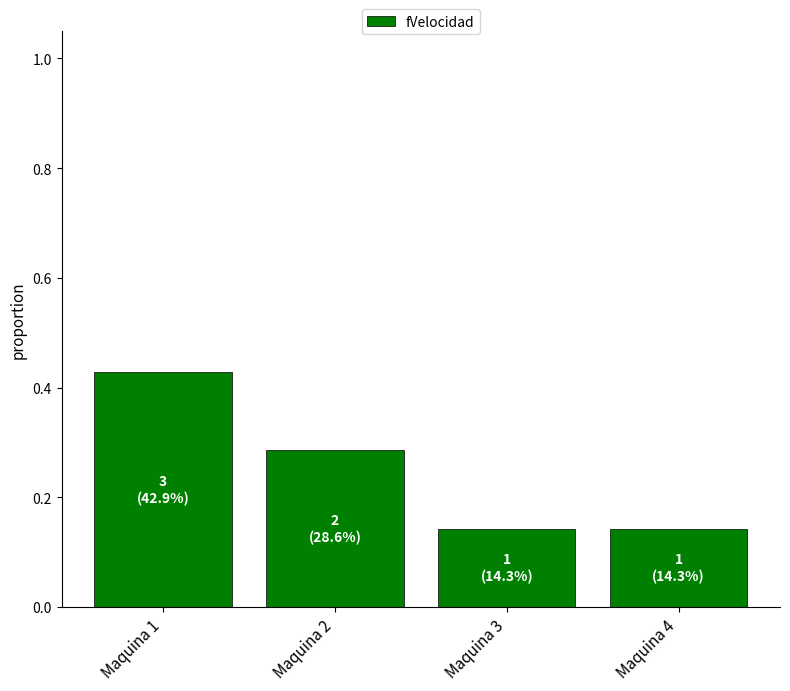

At which category does the chart reach its peak across all series?

Maquina 1